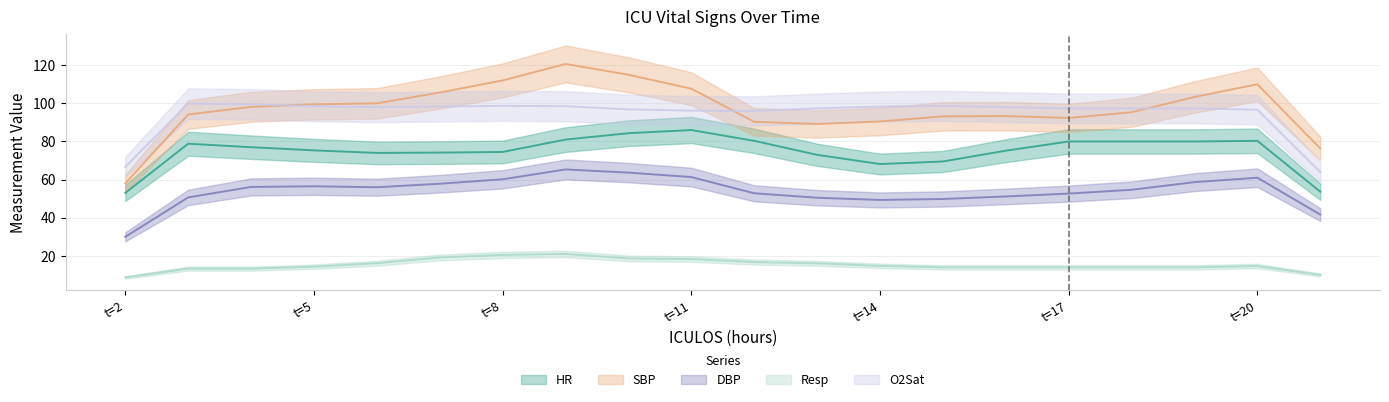

What is the approximate value of HR at 3?

79.0